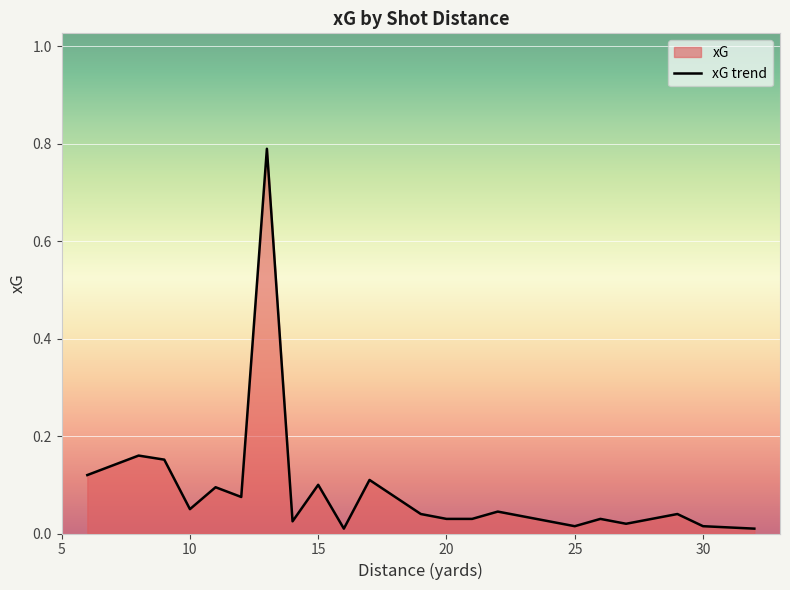

How many lines are shown in the chart?

1